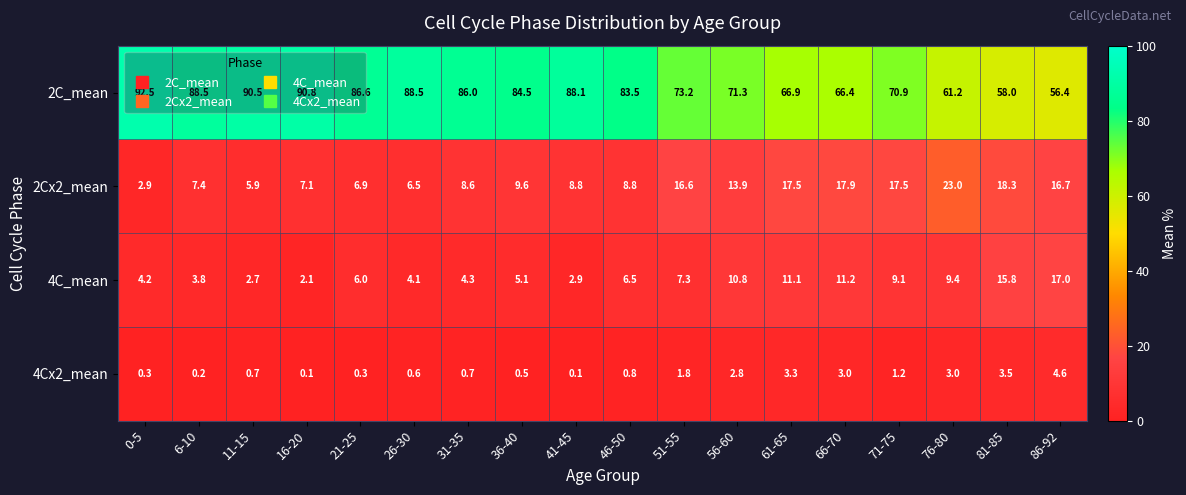

At which label does 2C_mean reach its peak?

0-5